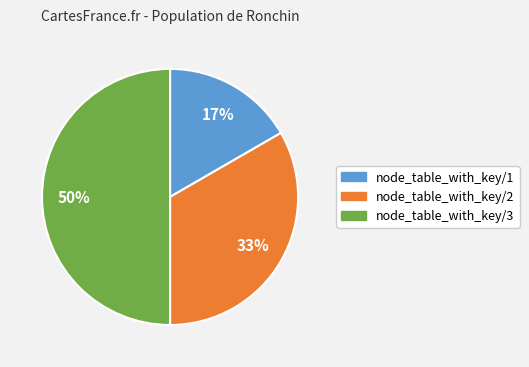

To the nearest percent, what is the average slice percentage?

33%